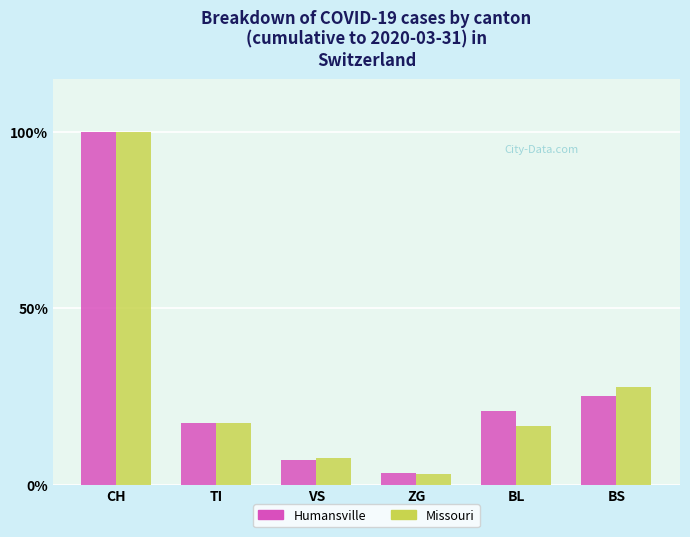

Reading left to right, what are all the values shown in this chart?

Humansville: CH=1.0	TI=0.2	VS=0.1	ZG=0.0	BL=0.2	BS=0.3
Missouri: CH=1.0	TI=0.2	VS=0.1	ZG=0.0	BL=0.2	BS=0.3